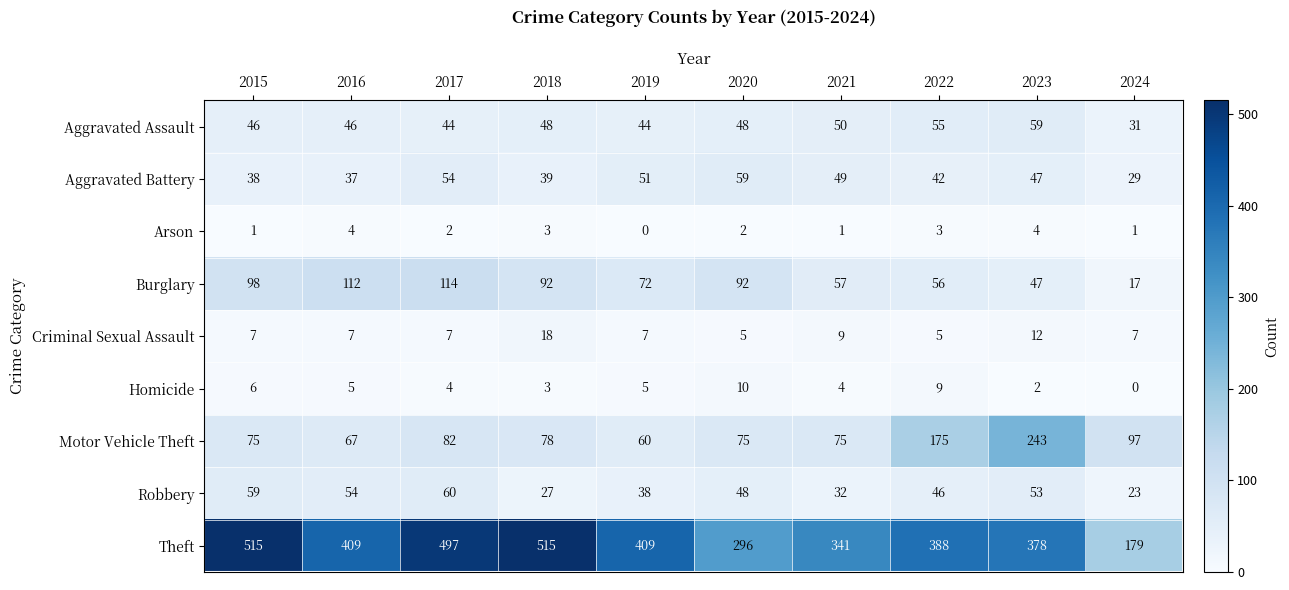

Which series has the largest total across all categories?

Theft